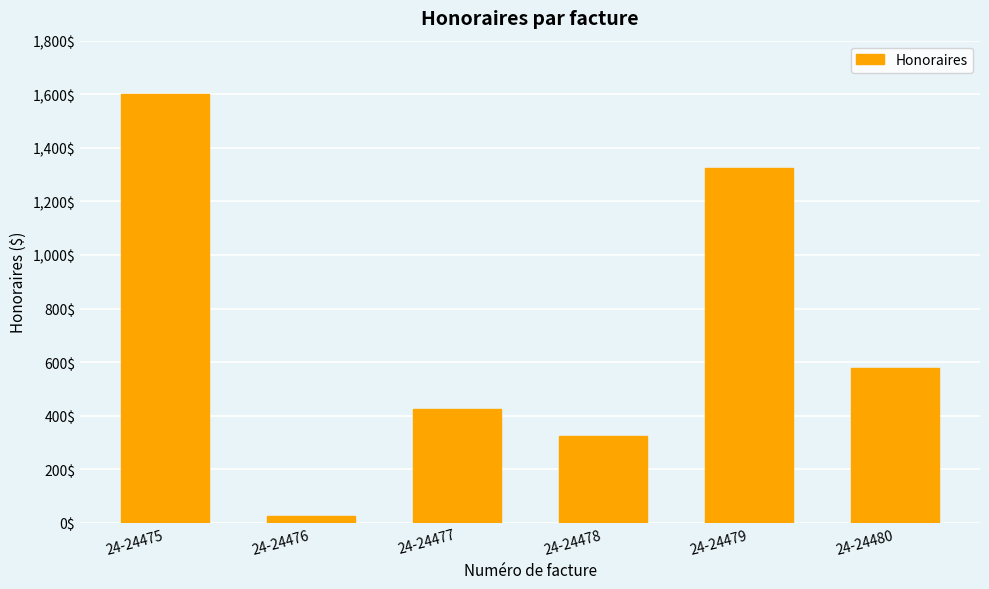

Which label corresponds to the largest value in the chart?

24-24475